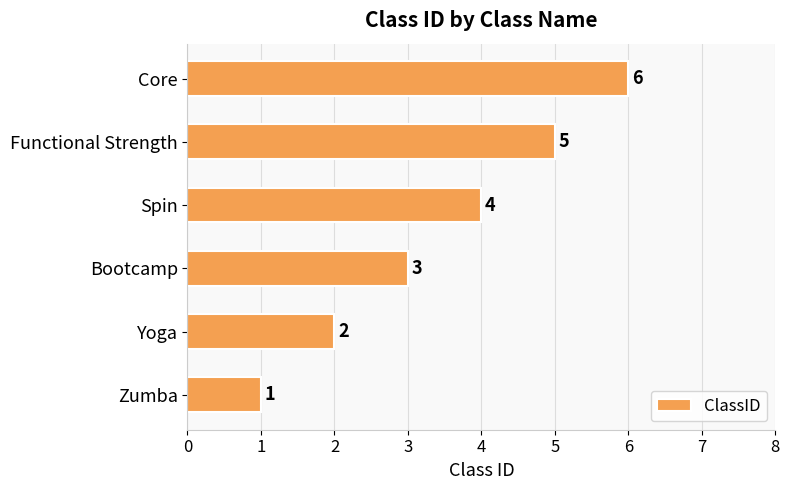

The value at Spin is 5. True or false?

False